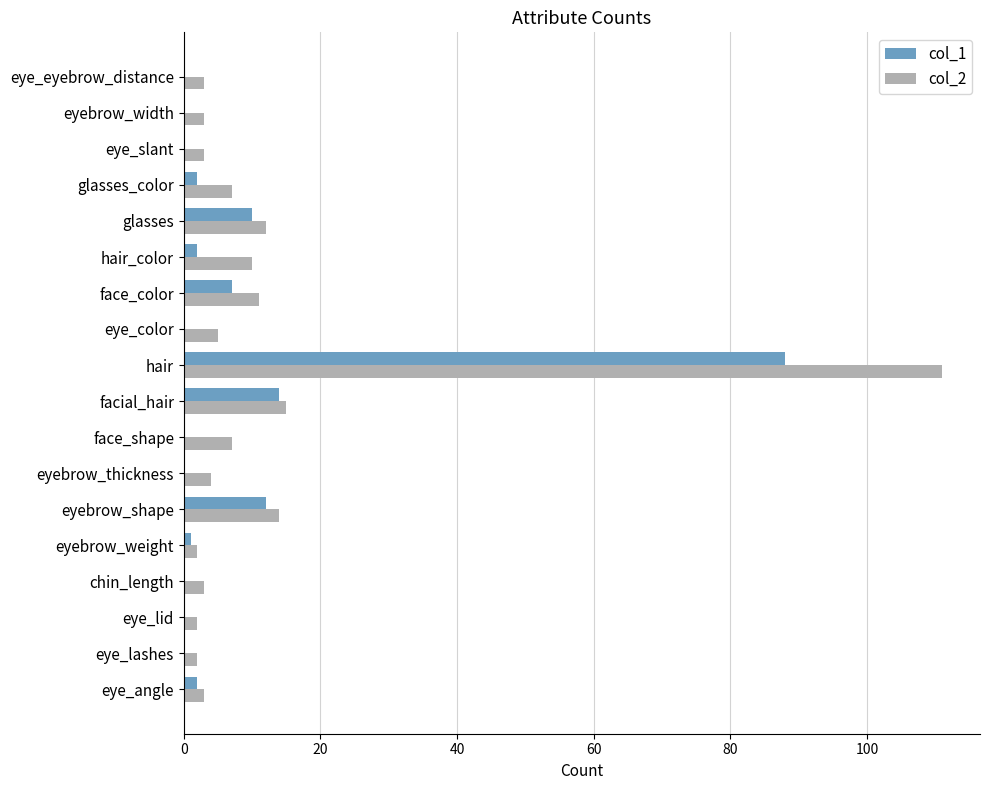

Between hair and eye_eyebrow_distance, which series saw the biggest shift?

col_2